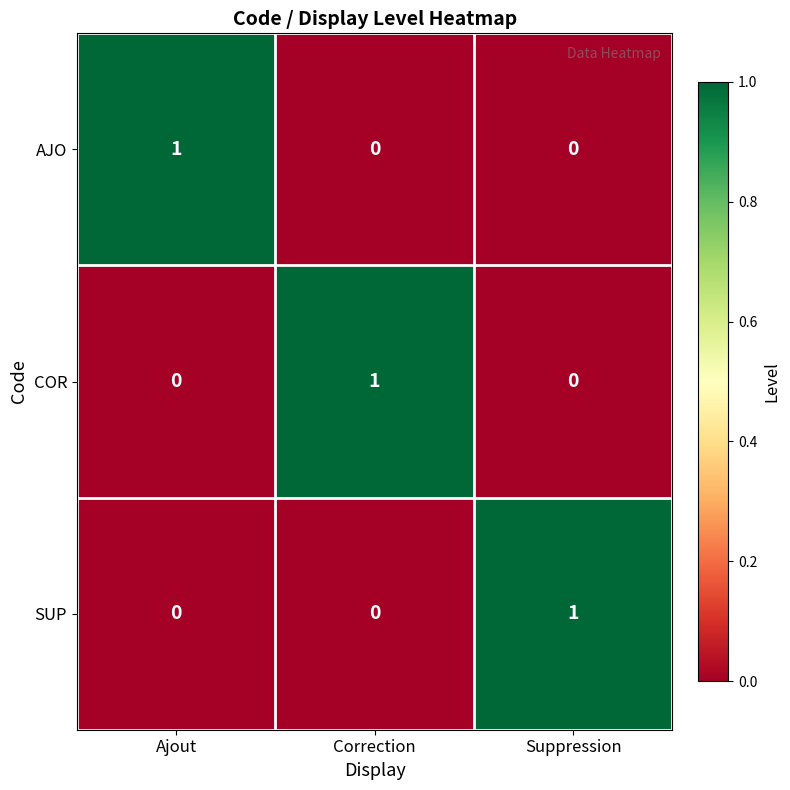

Count the number of data series in this chart.

3